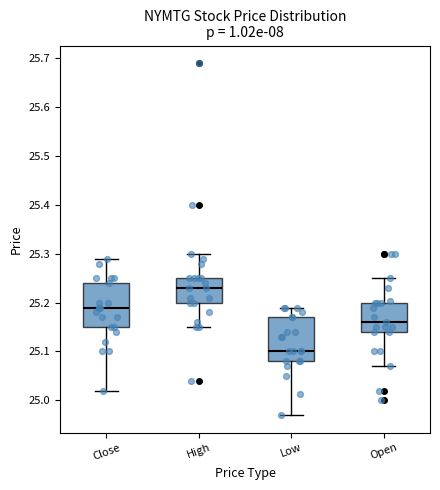

Reading left to right, read every box against the y-axis: the position of its median line, the range the box covers, and the ends of its whiskers. The values are not printed on the chart, so give them approximately, as read against the axis.

Close: median 25.19, box 25.15 to 25.24, whiskers 25.02 to 25.29
High: median 25.23, box 25.20 to 25.25, whiskers 25.15 to 25.30
Low: median 25.10, box 25.08 to 25.17, whiskers 24.97 to 25.19
Open: median 25.16, box 25.14 to 25.20, whiskers 25.07 to 25.25